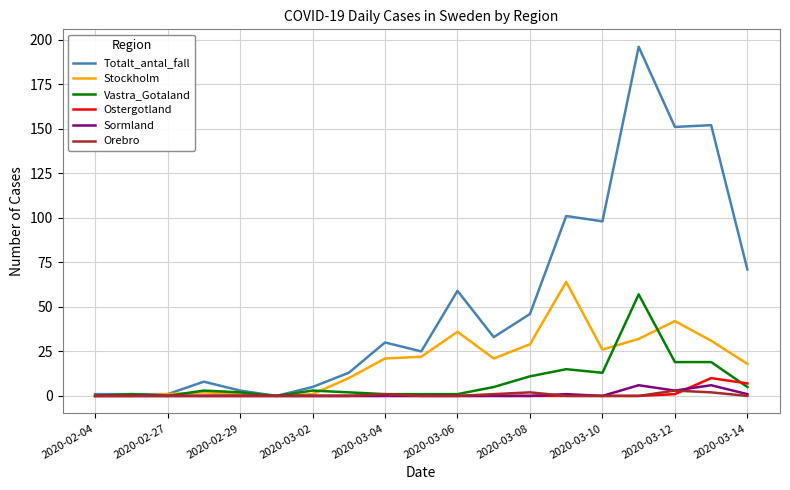

What is the difference between the maximum and minimum values in the Sormland series?

6